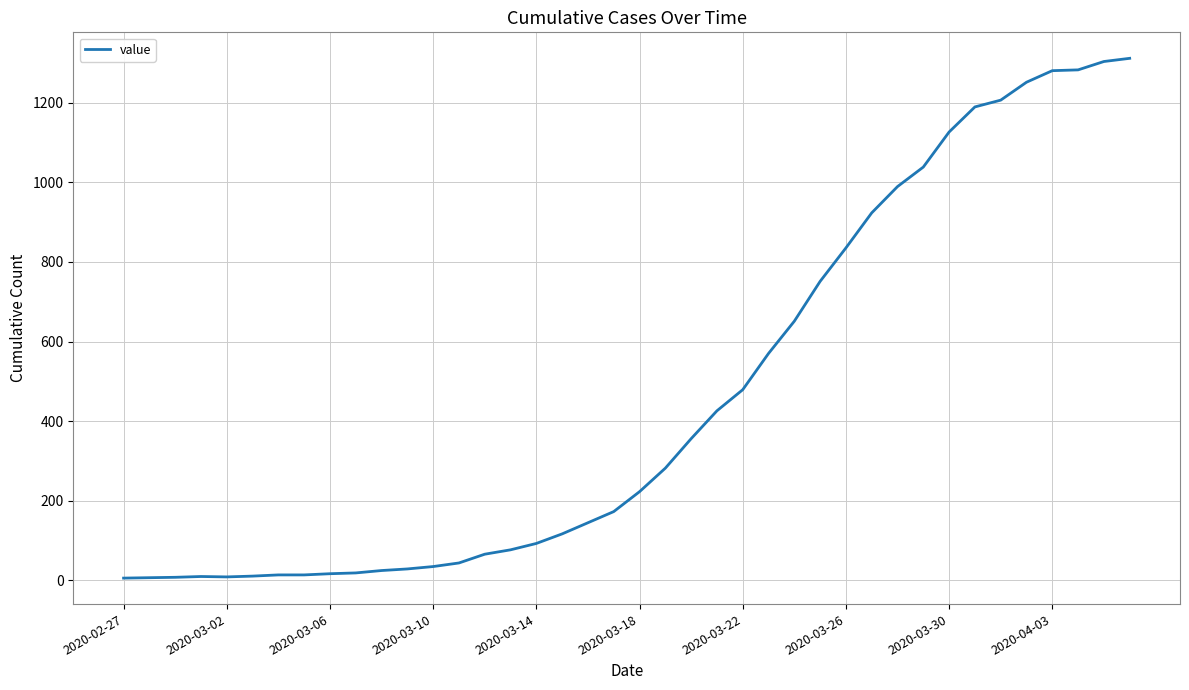

What is the greatest value displayed?

1311